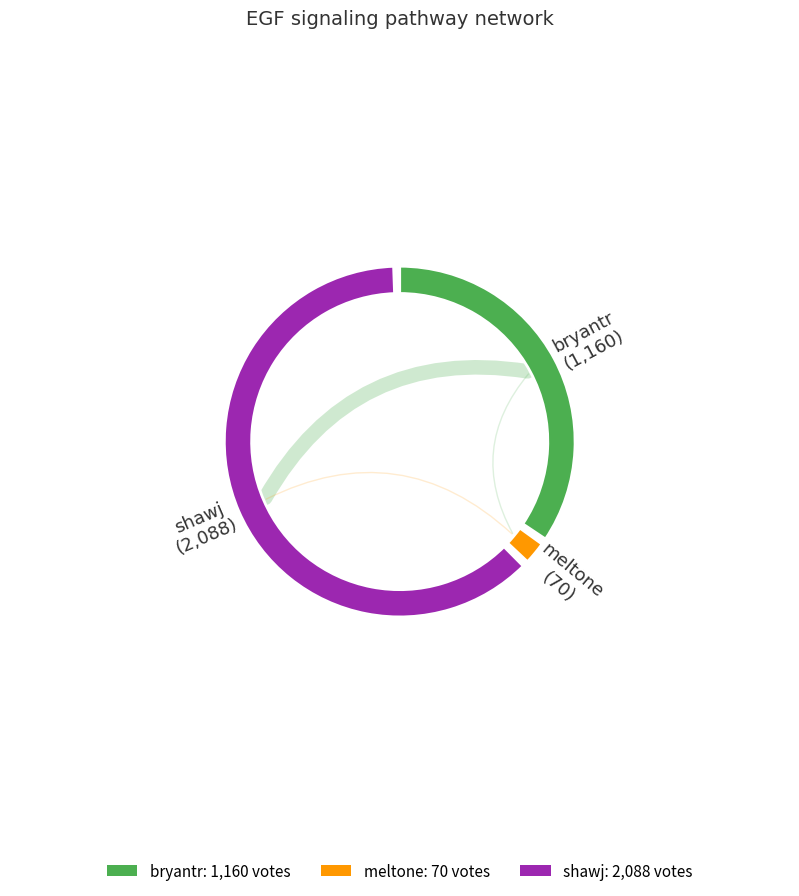

What is the smallest slice in the pie chart?

meltone